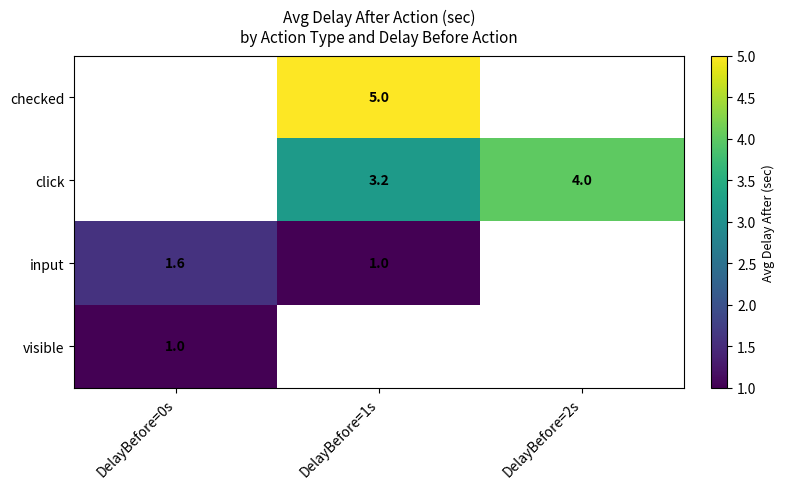

What is the sum of the click values at DelayBefore=2s and DelayBefore=1s?

7.2